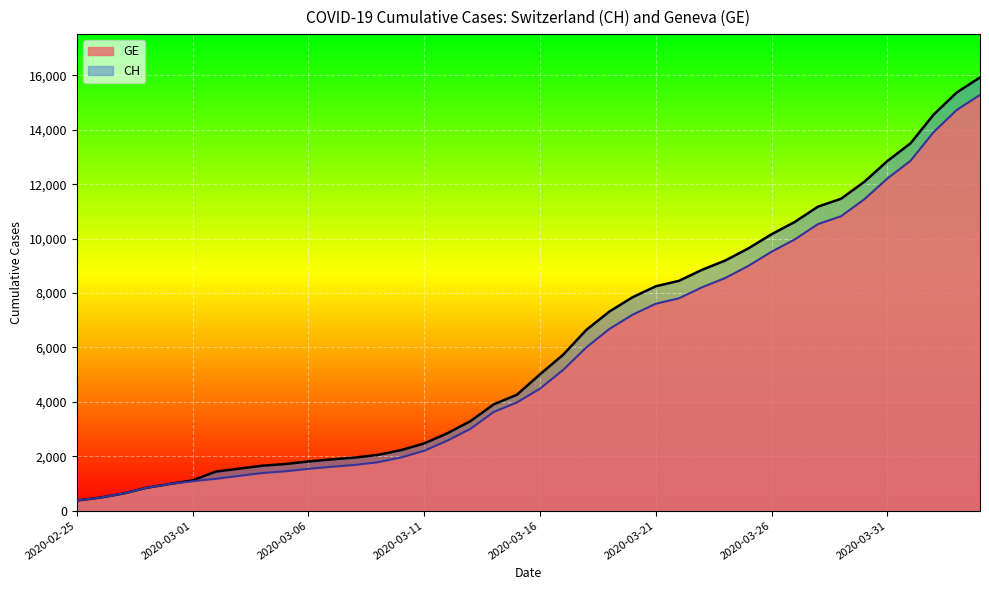

True or false: GE and CH cross at least once.

False